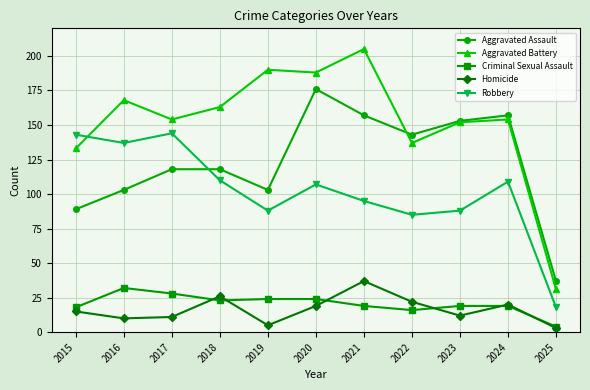

True or false: Aggravated Battery and Criminal Sexual Assault cross at least once.

False